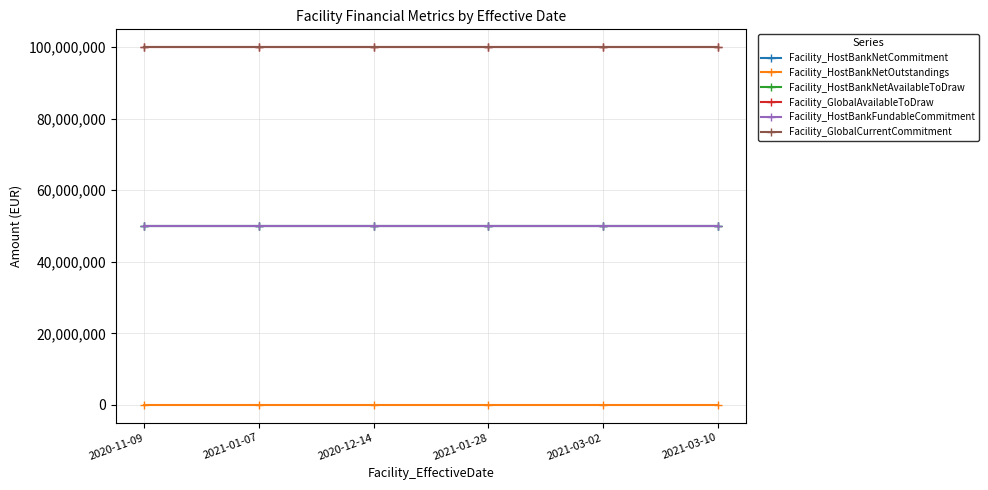

How many lines are shown in the chart?

6